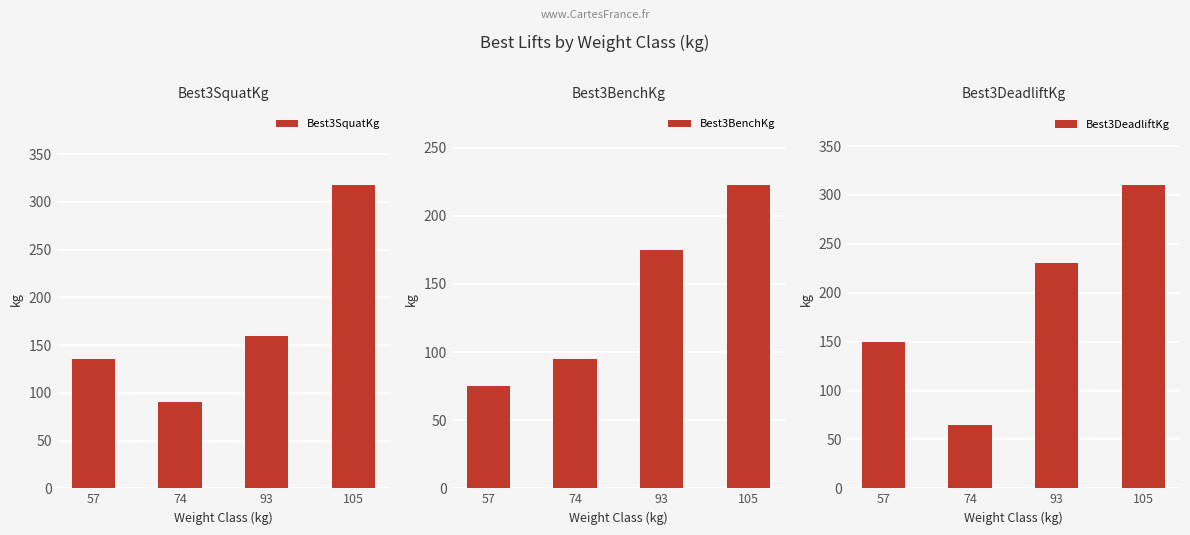

What is the difference between the second highest and second lowest values in the Best3BenchKg series?

80.0